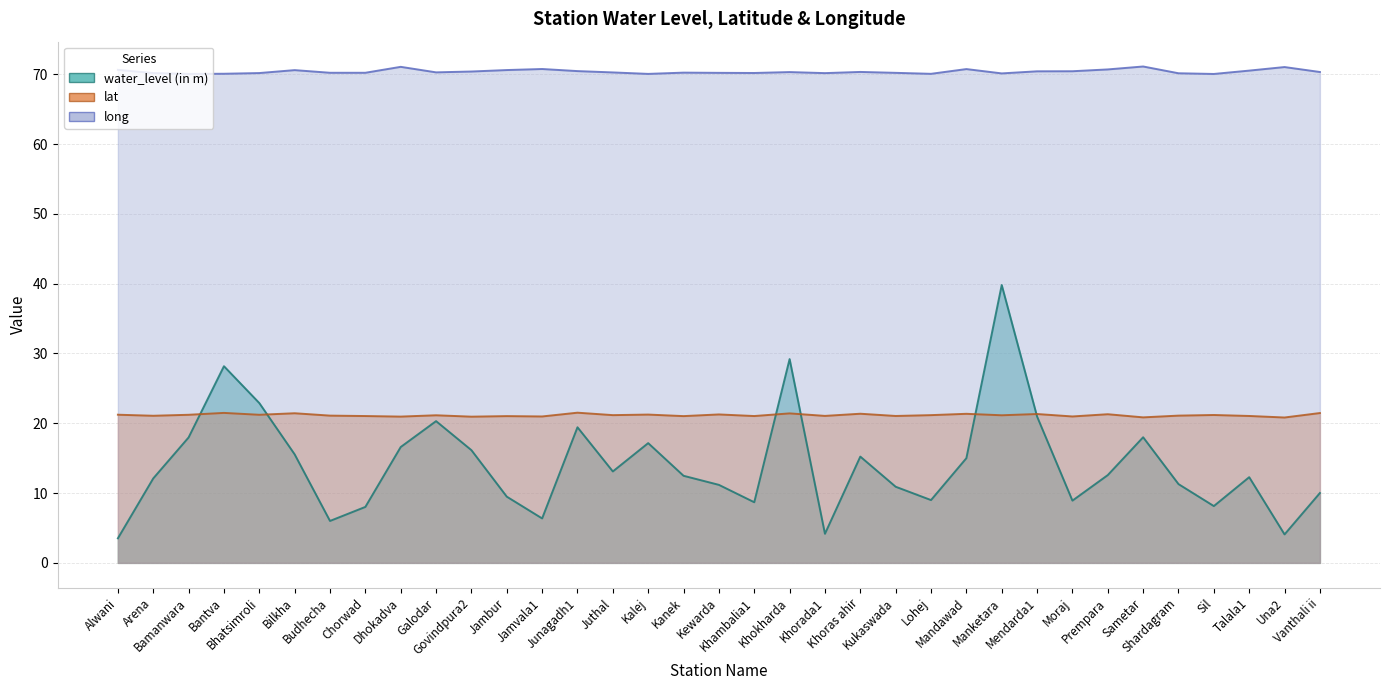

The value of long at Talala1 is 48.3. True or false?

False